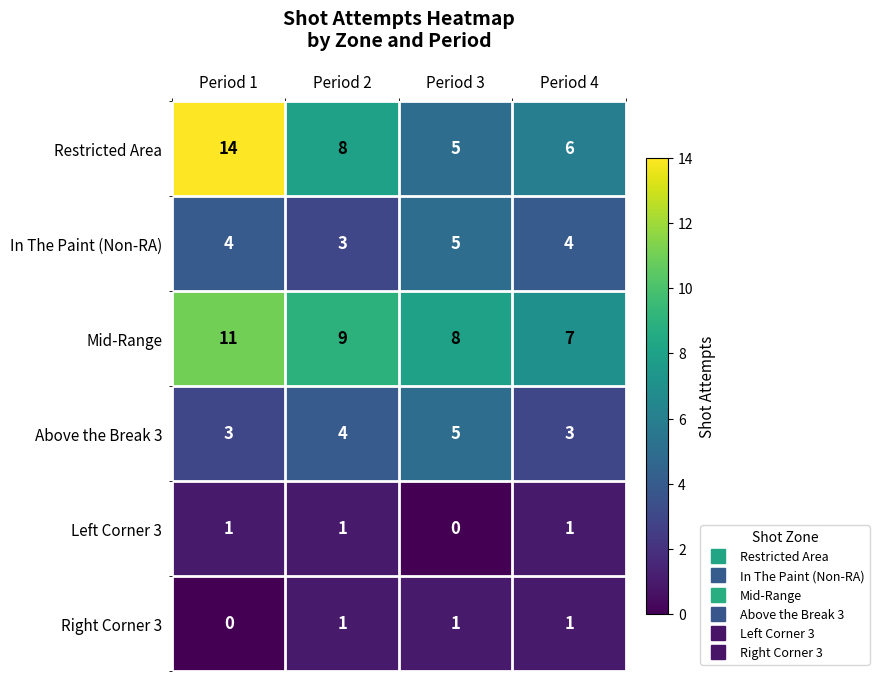

At which label does Restricted Area reach its minimum?

Period 3